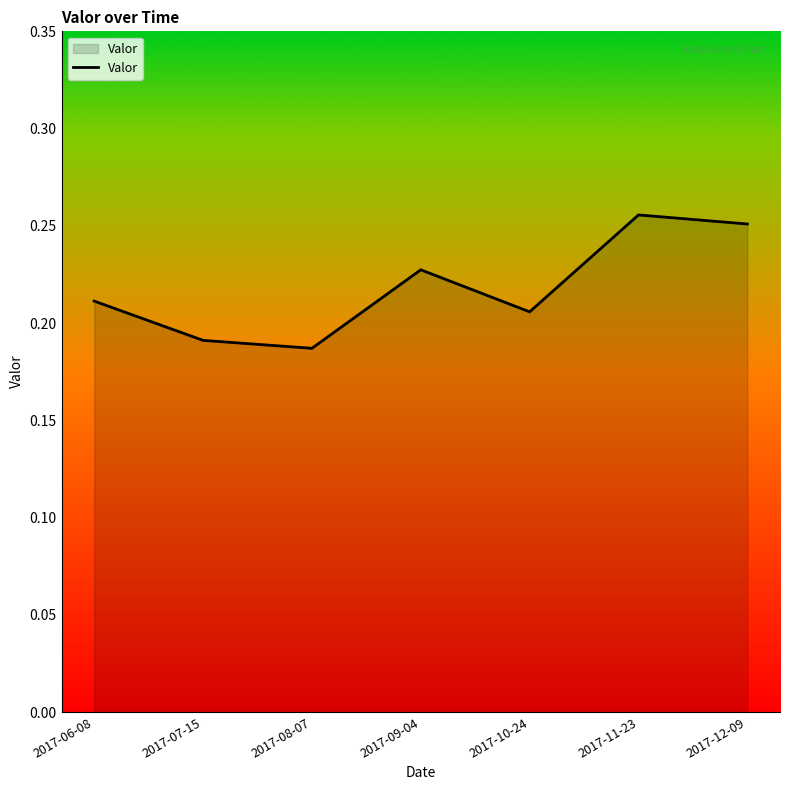

Where is the first local maximum?

2017-09-04